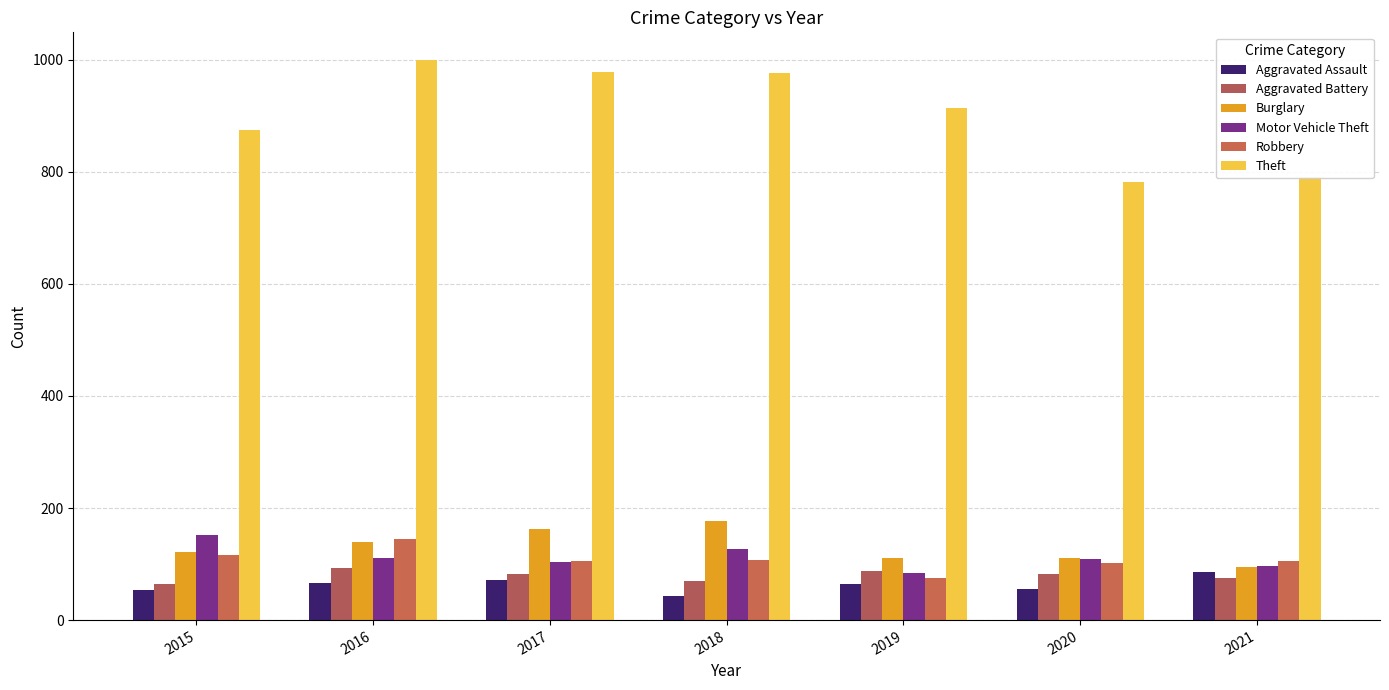

At how many categories does at least one series exceed 349?

7